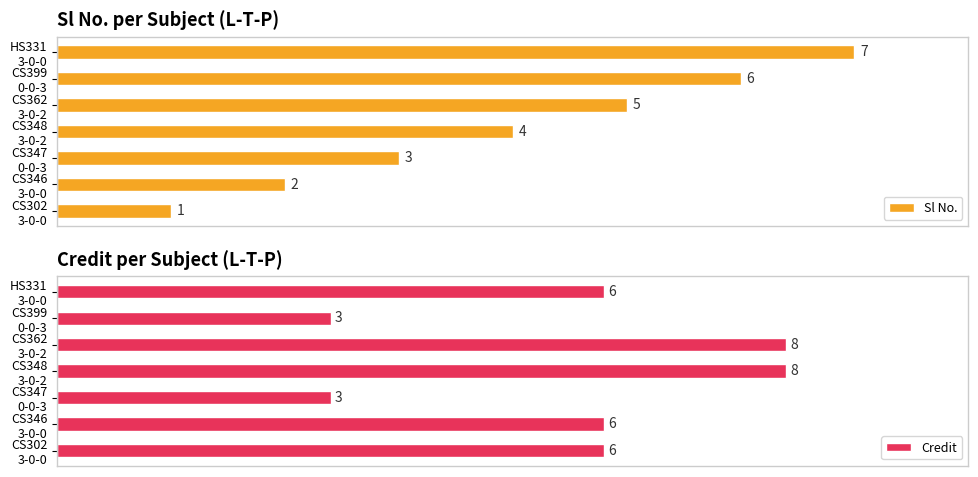

What is the difference between the second highest and second lowest values in the Credit series?

5